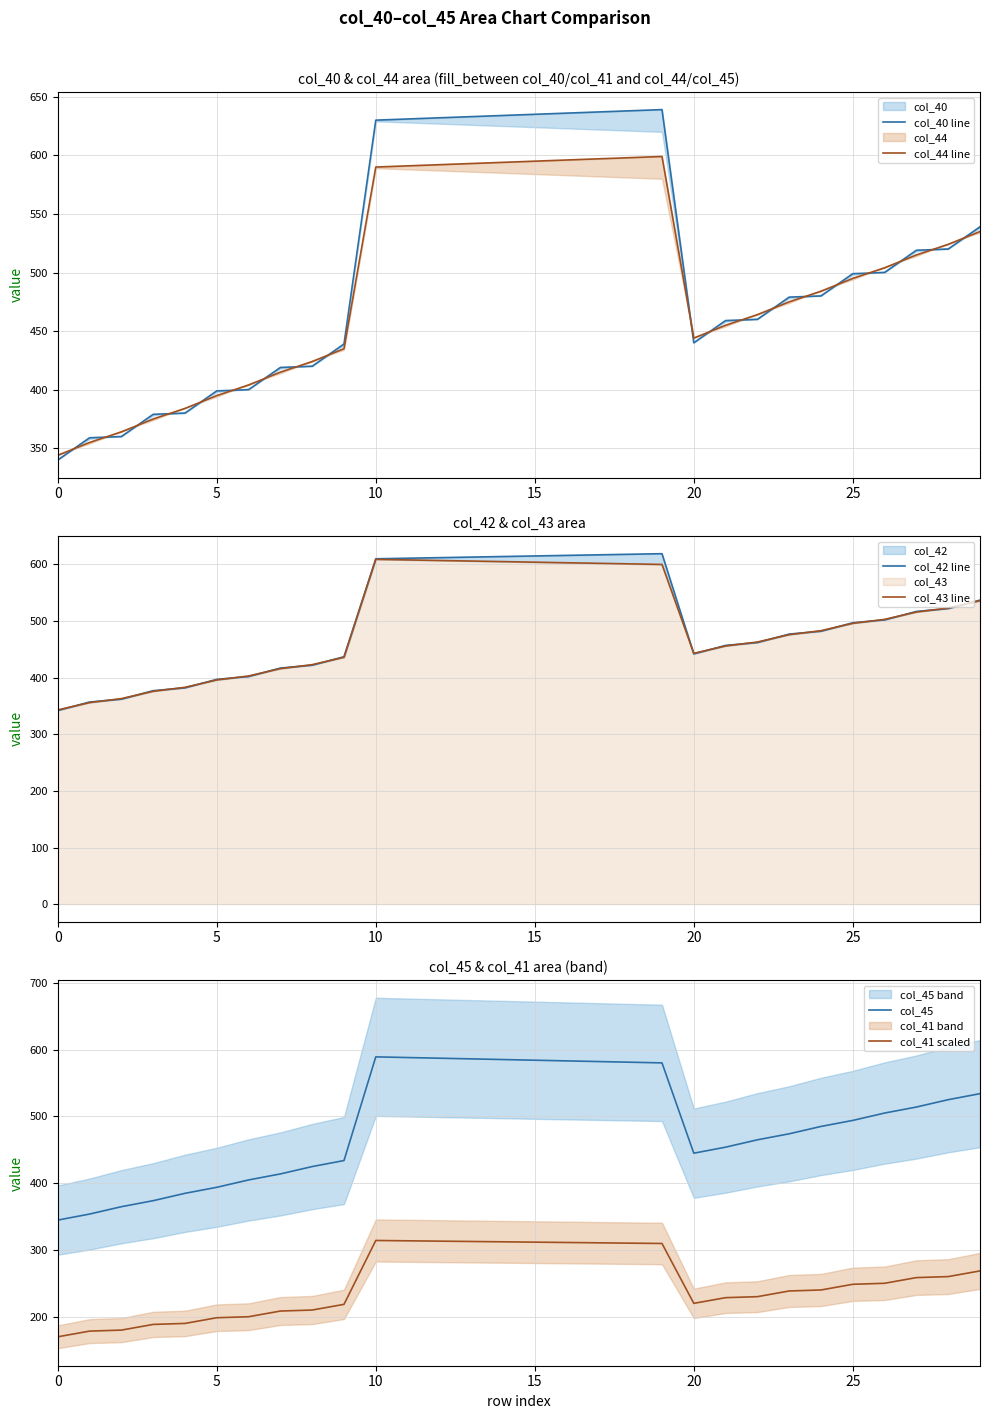

What are all the series names shown in the legend?

col_40 line, col_44 line, col_42 line, col_43 line, col_45, col_41 scaled